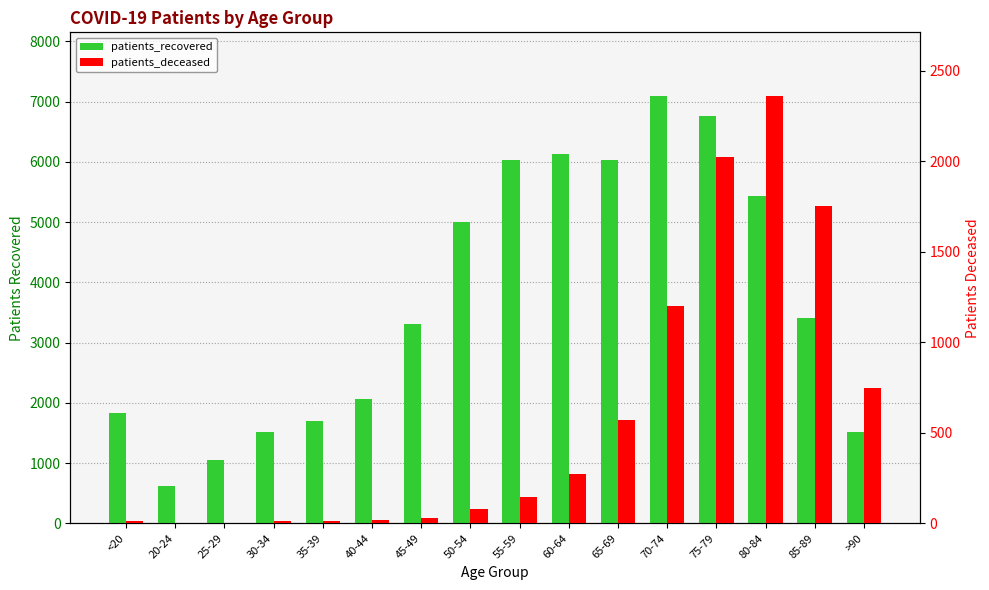

At which category does the chart reach its minimum across all series?

25-29